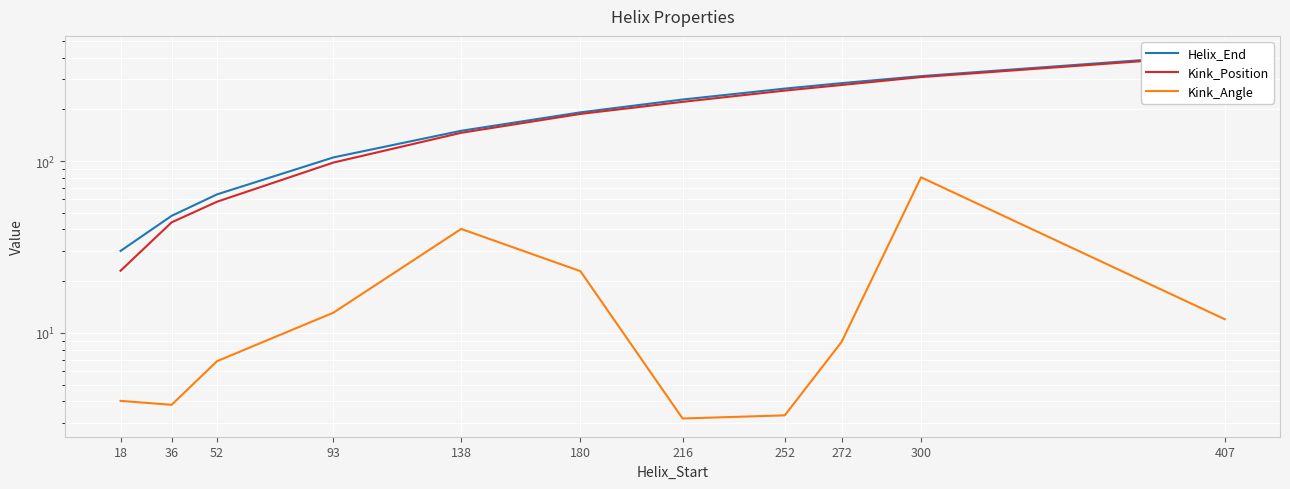

Reading right to left, transcribe all the data shown in this chart.

Helix_End: 419.0	312.0	284.0	264.0	228.0	192.0	150.0	105.0	64.0	48.0	30.0
Kink_Position: 413.0	308.0	277.0	257.0	221.0	188.0	146.0	98.0	58.0	44.0	23.0
Kink_Angle: 12.0	80.4	8.9	3.3	3.2	22.9	40.3	13.1	6.9	3.8	4.0